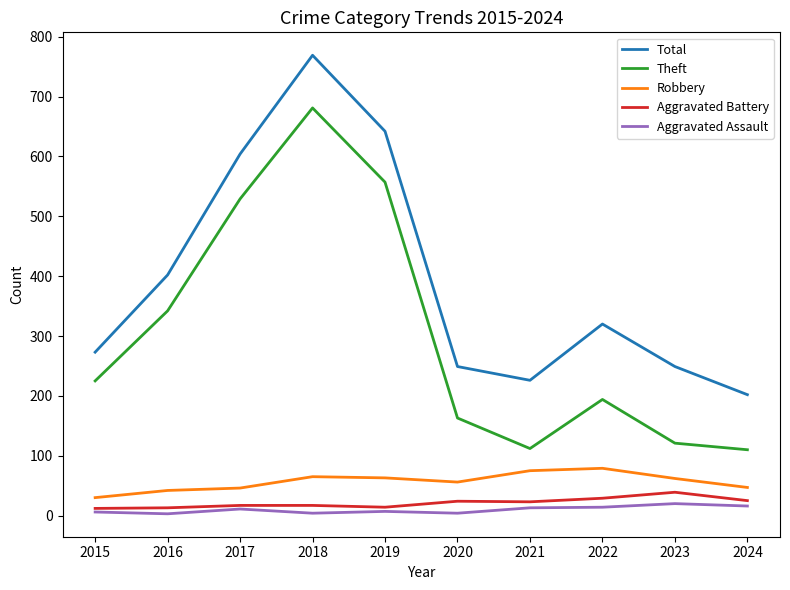

Which series has the widest spread of values?

Theft